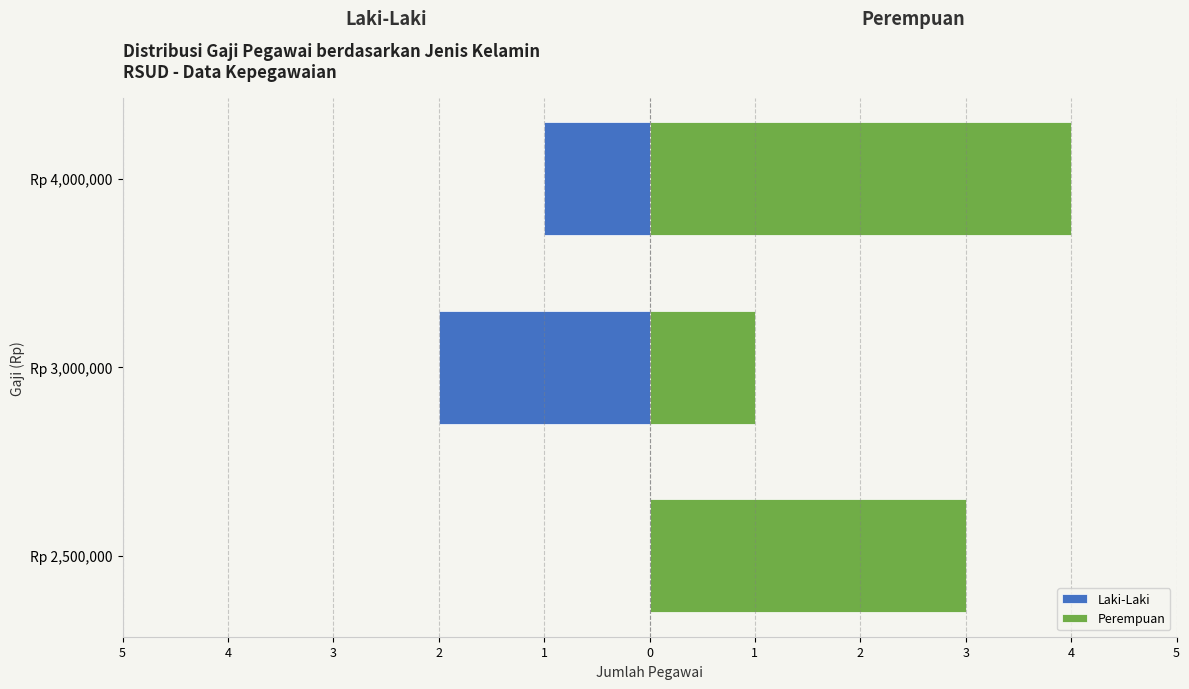

How many data points in Perempuan are less than 3?

1